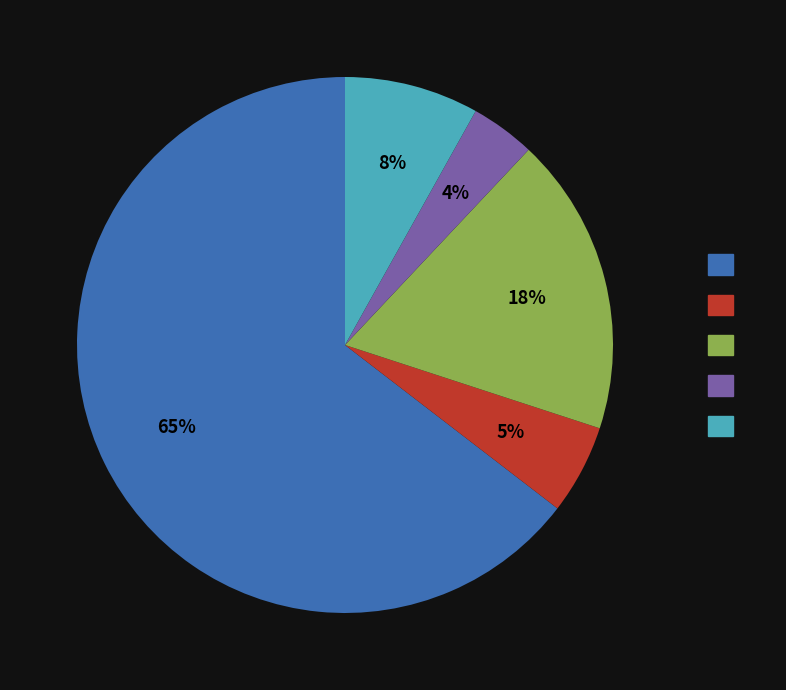

Is there any slice that represents more than half of the pie?

Yes